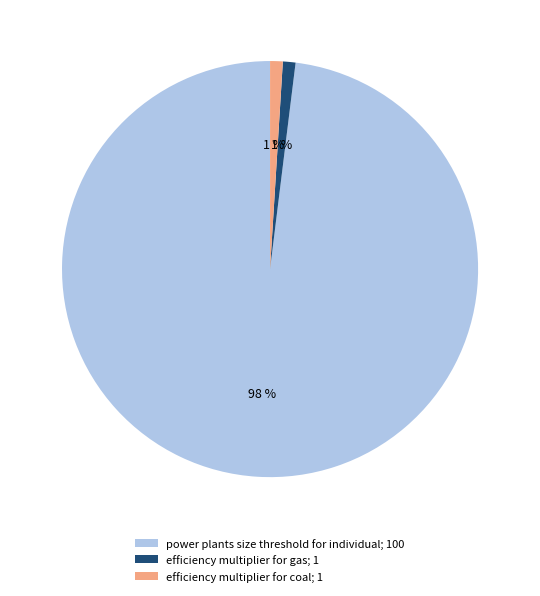

True or false: efficiency multiplier for gas accounts for 1% of the total.

True